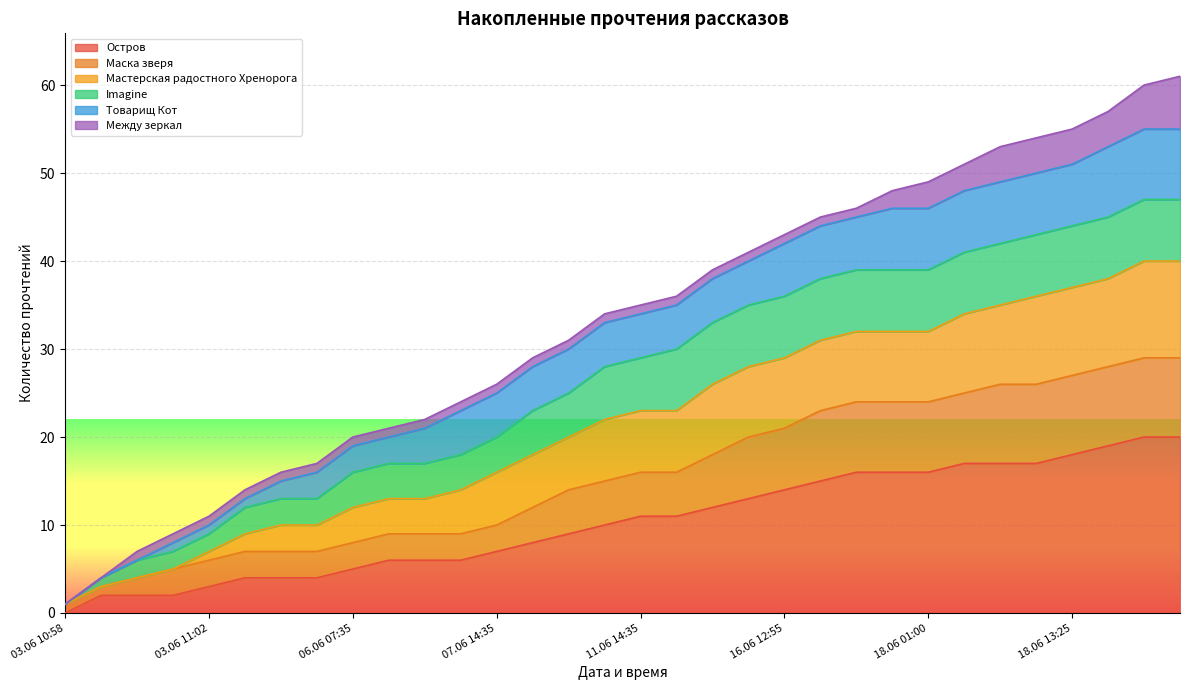

True or false: Остров has a value of 5 at 06.06 07:35.

True